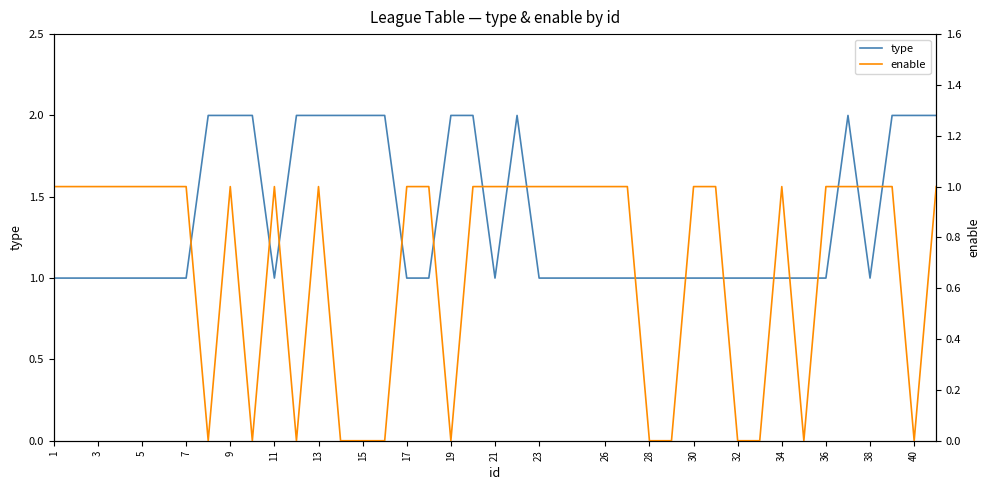

What value does the type series have at 26?

1